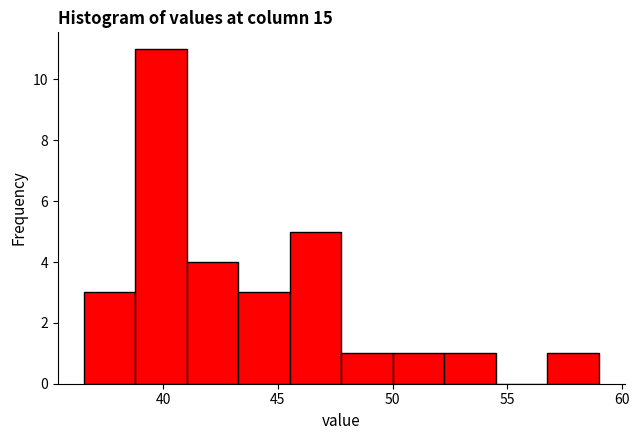

How tall is the bar that spans 50.0 to 52.5 on the x-axis? Neither the bar edges nor the heights are printed on the chart, so give them approximately, as read against the axes.

1